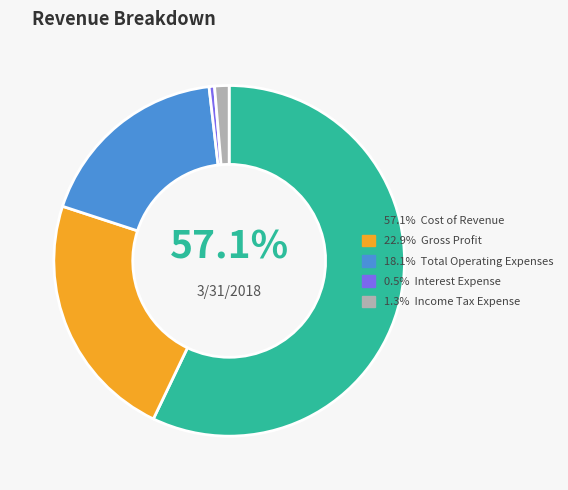

How many slices are in this pie chart?

5